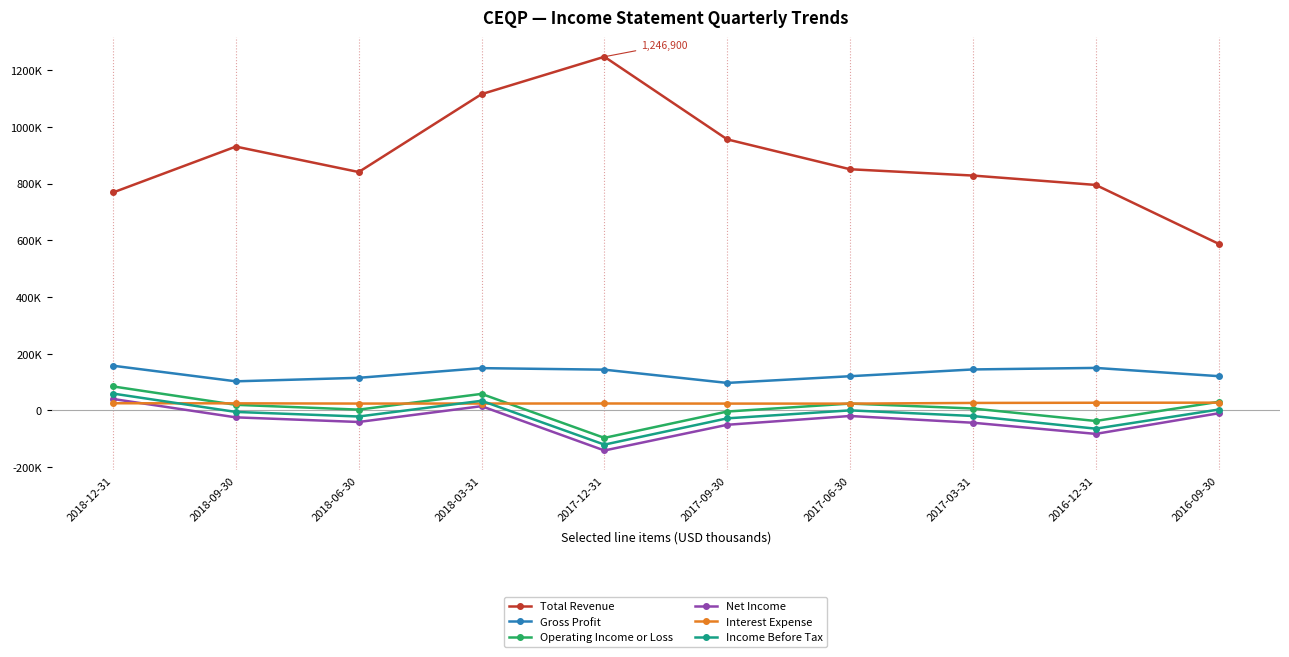

Reading right to left, transcribe all the data shown in this chart.

Total Revenue: 587600	795000	828100	850300	955600	1246900	1115000	840500	930200	768400
Gross Profit: 120900	150000	144600	120700	97100	143800	149200	115100	102700	157700
Operating Income or Loss: 30500	-37100	6900	24300	-3800	-96700	58400	2900	19900	84700
Net Income: -10000	-82600	-43300	-19500	-50500	-141100	15100	-40600	-24300	40500
Interest Expense: 27500	27200	26500	24100	24200	24600	24400	24300	25100	25400
Income Before Tax: 3200	-64200	-19500	300	-27800	-120400	34100	-21300	-5200	59500